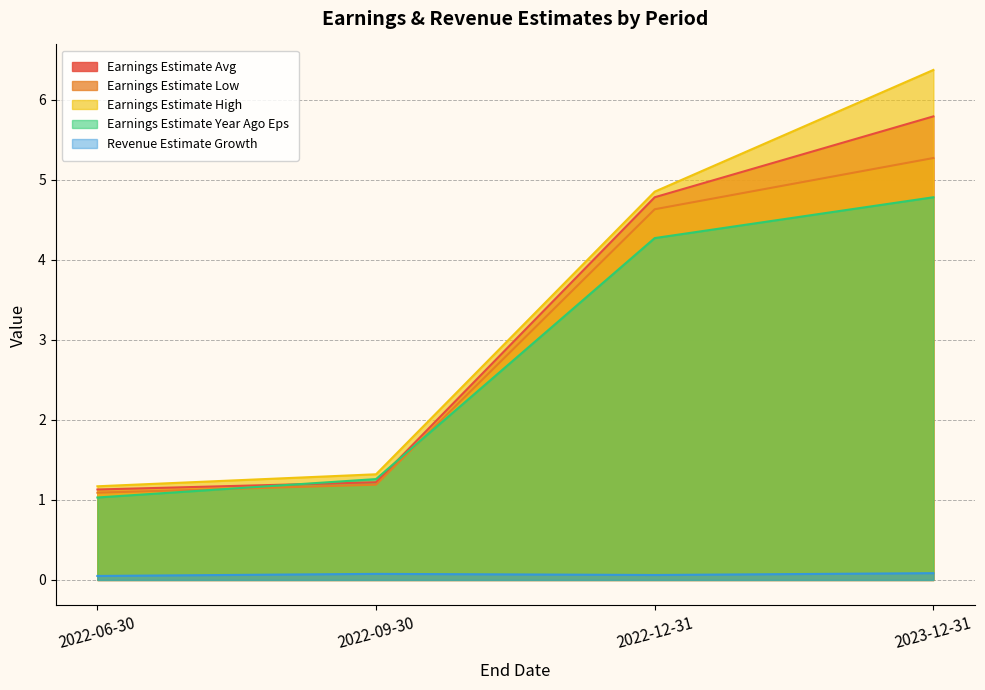

What is the total value across all series at 2022-06-30?

4.5